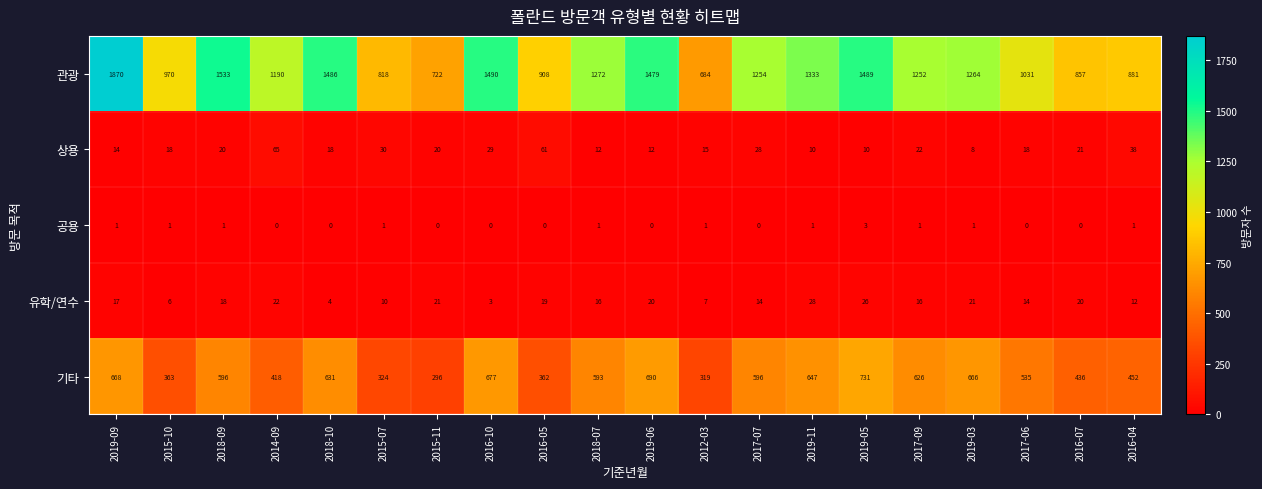

Where does the 관광 series first go above 1254?

2019-09